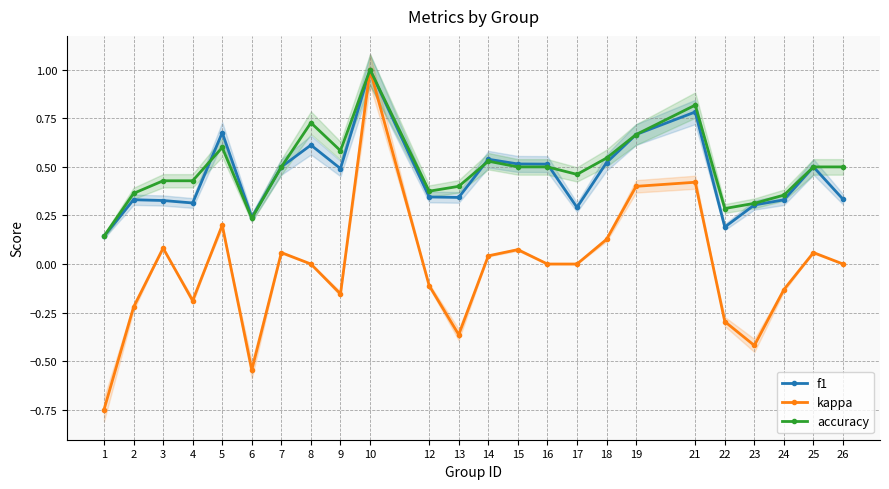

Which has a higher value, 18 or 4?

18